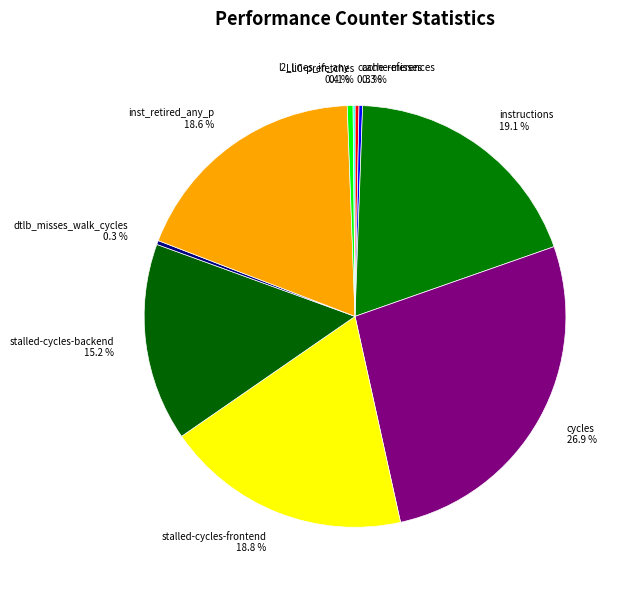

Is there a majority slice in this chart?

No